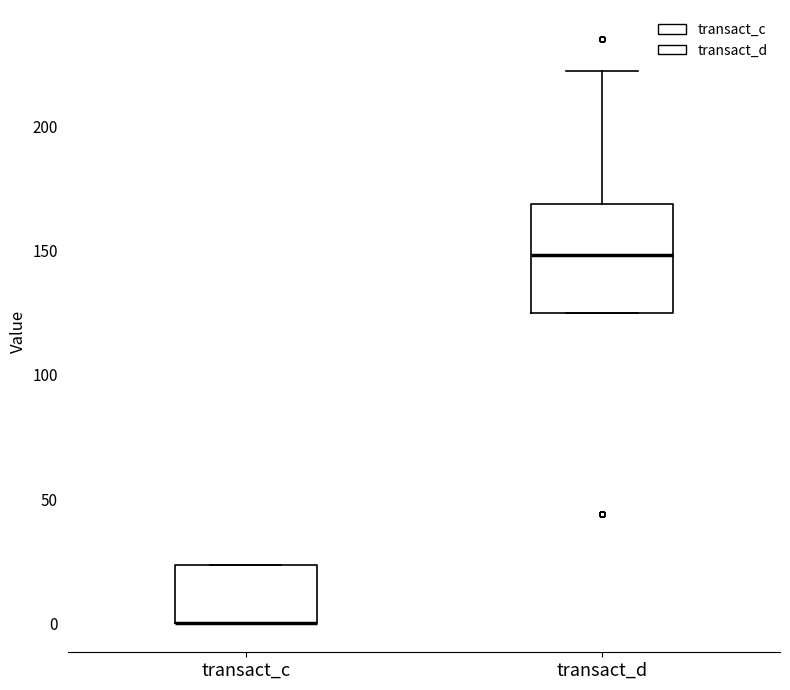

Reading left to right, transcribe this box plot: for each box, give where its median line is, the range the box spans, and where its two whiskers end, as read against the y-axis. The values are not printed on the chart, so give them approximately, as read against the axis.

transact_c: median 0 (drawn on the box's lower edge), box 0 to 25, whiskers 0 to 25
transact_d: median 150, box 125 to 170, whiskers 125 to 220